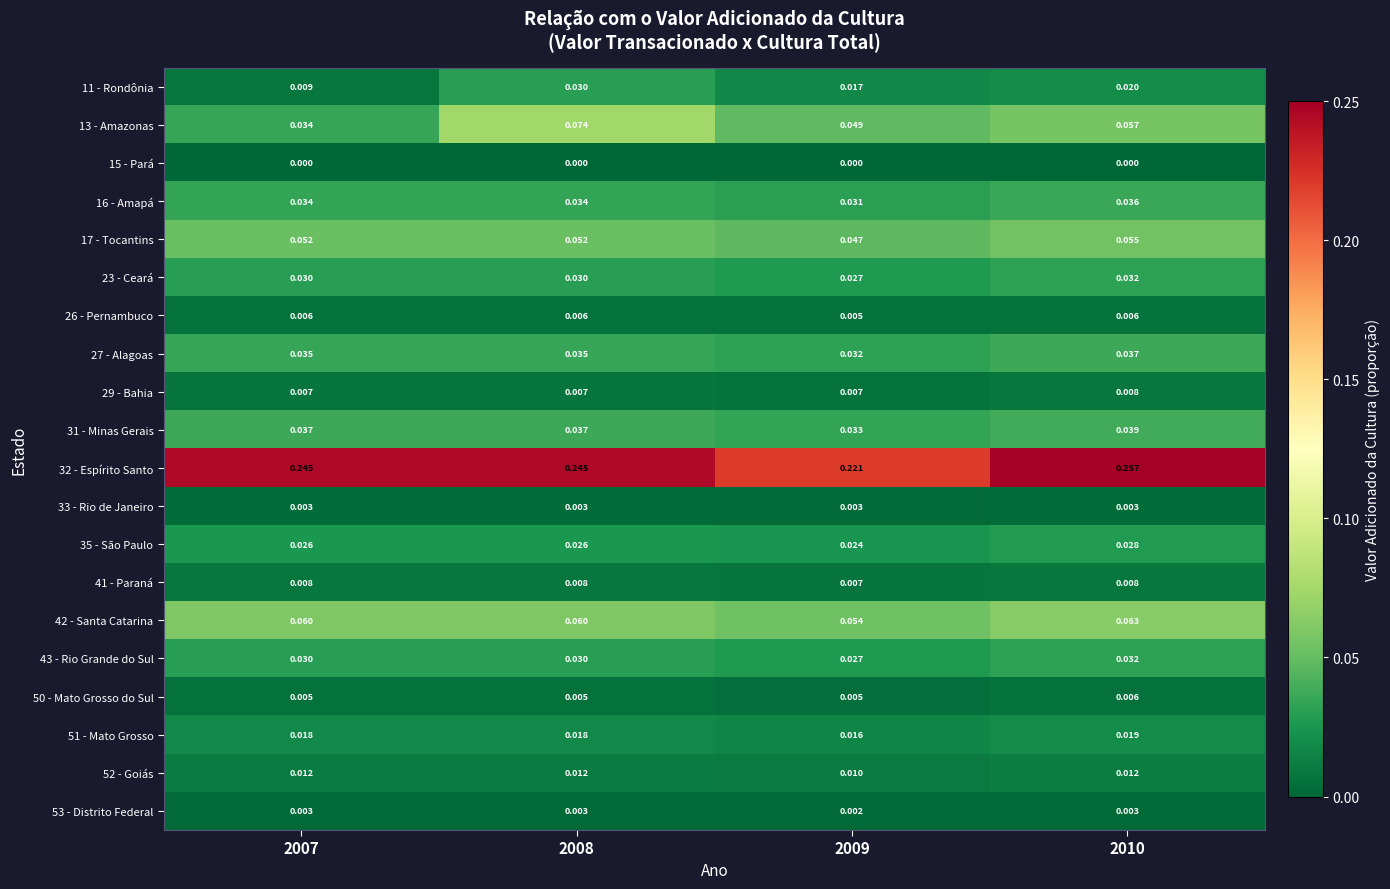

Which series changed the most between 2009 and 2010?

32 - Espírito Santo